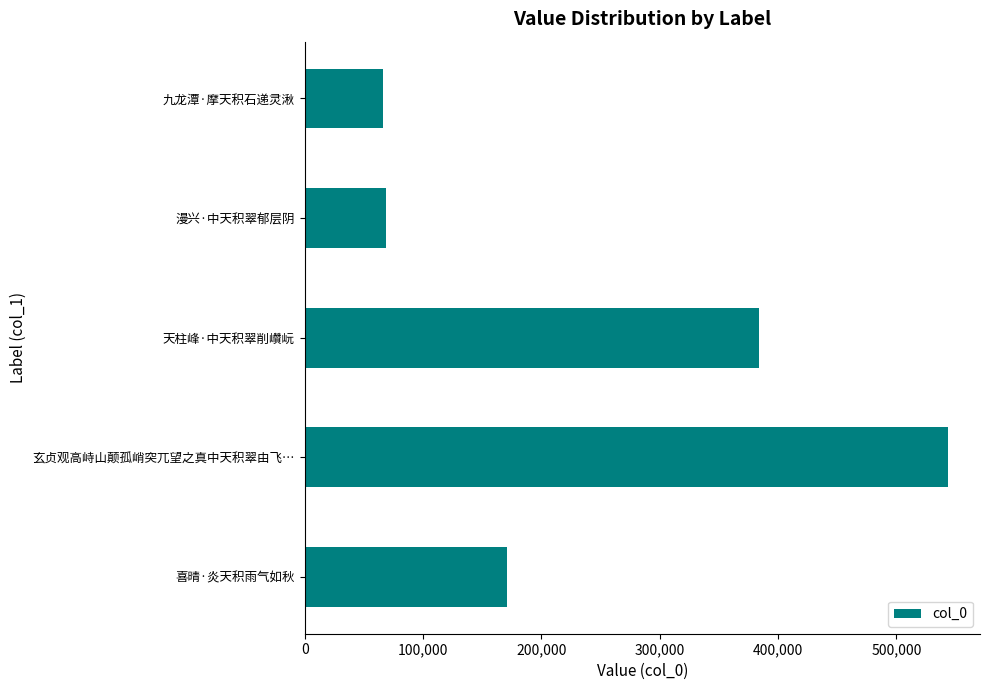

Reading bottom to top, what are all the values shown in this chart?

170599	543467	383696	68455	65966